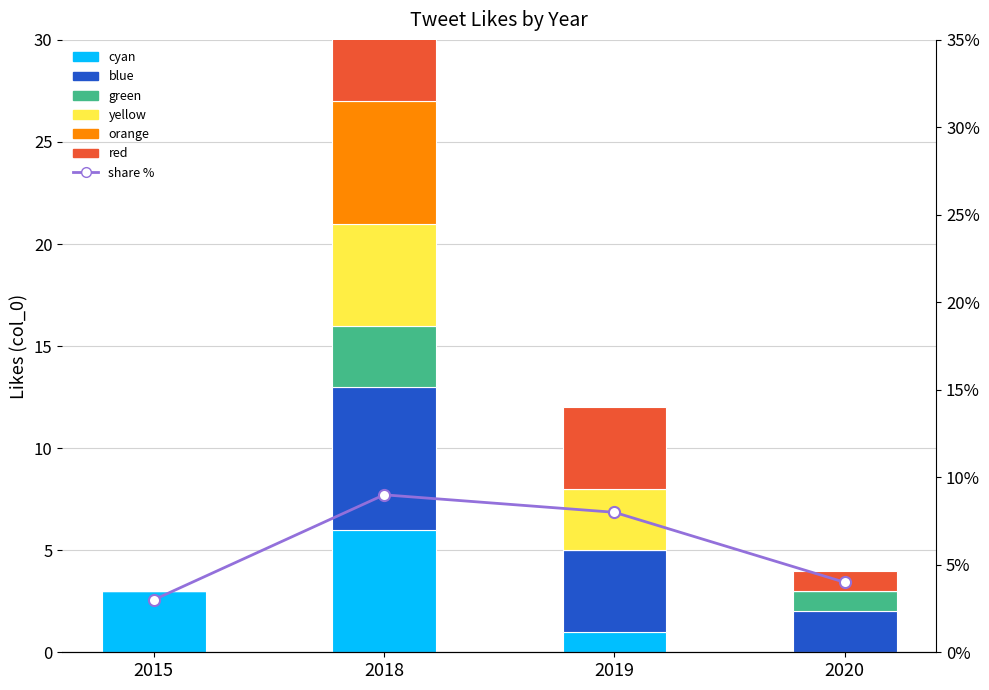

True or false: red has a value of 1 at 2020.

False